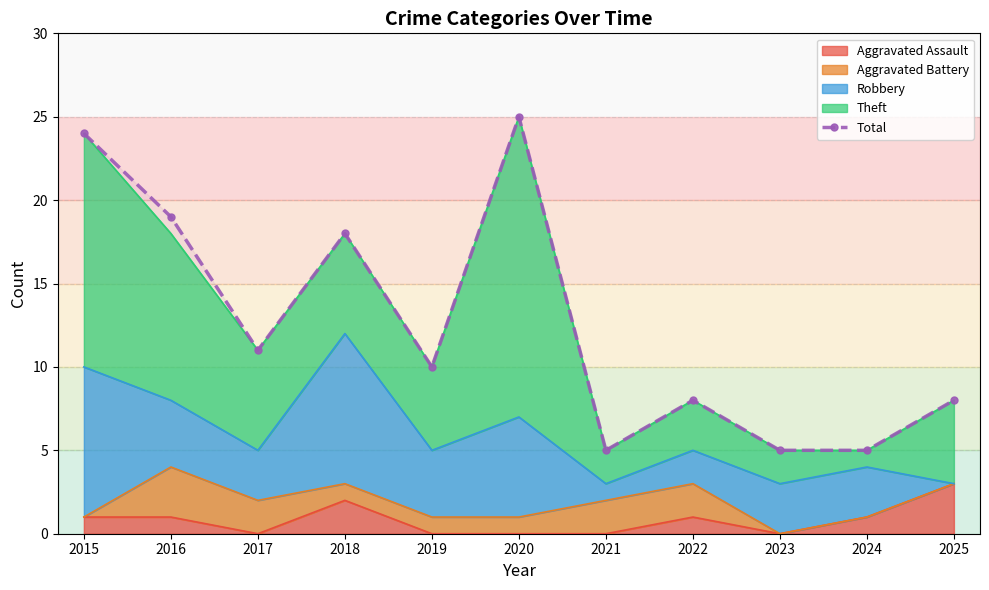

What is the sum of the values at 2019 and 2023?

15